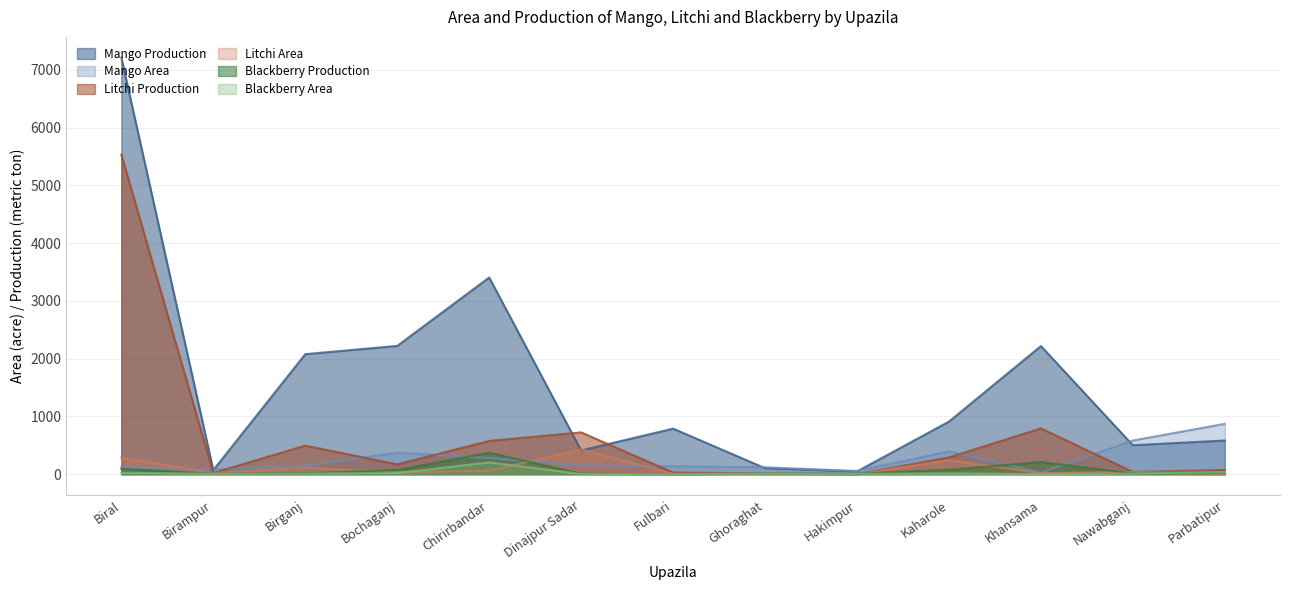

Where does the Blackberry Production series first go above 15?

Biral